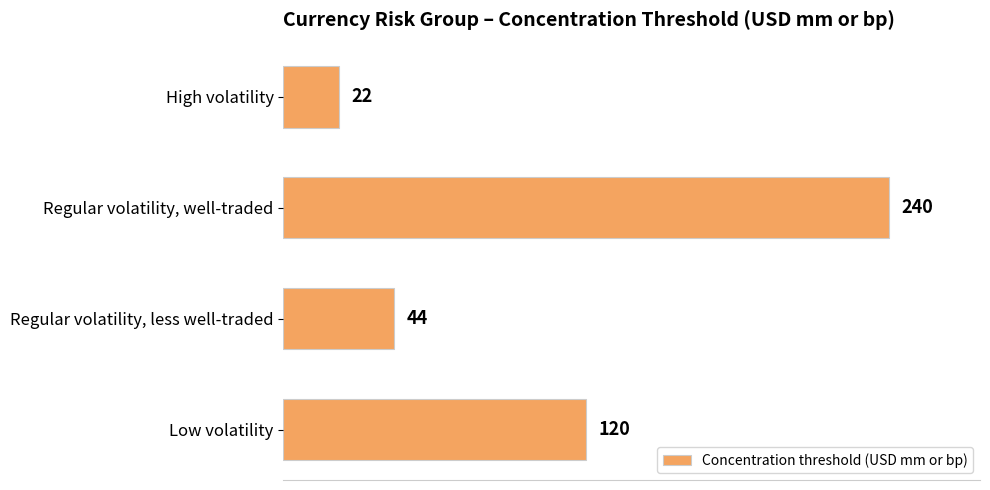

What is the minimum value shown in the chart?

22